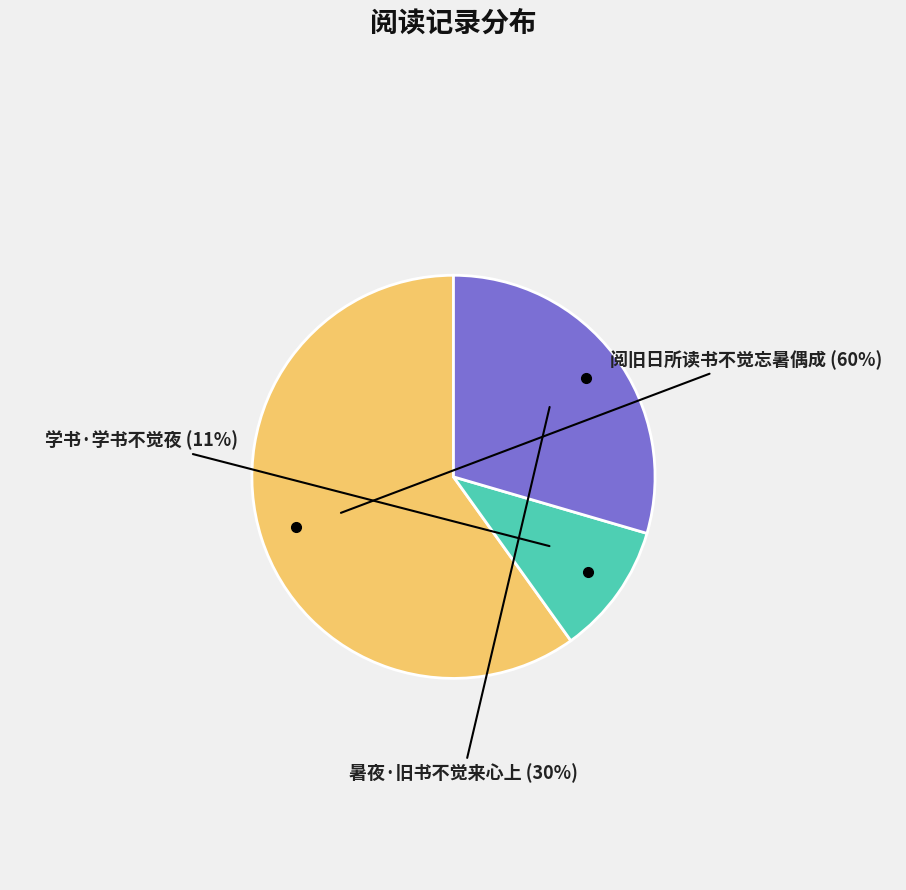

To the nearest percent, what is the average slice percentage?

33%